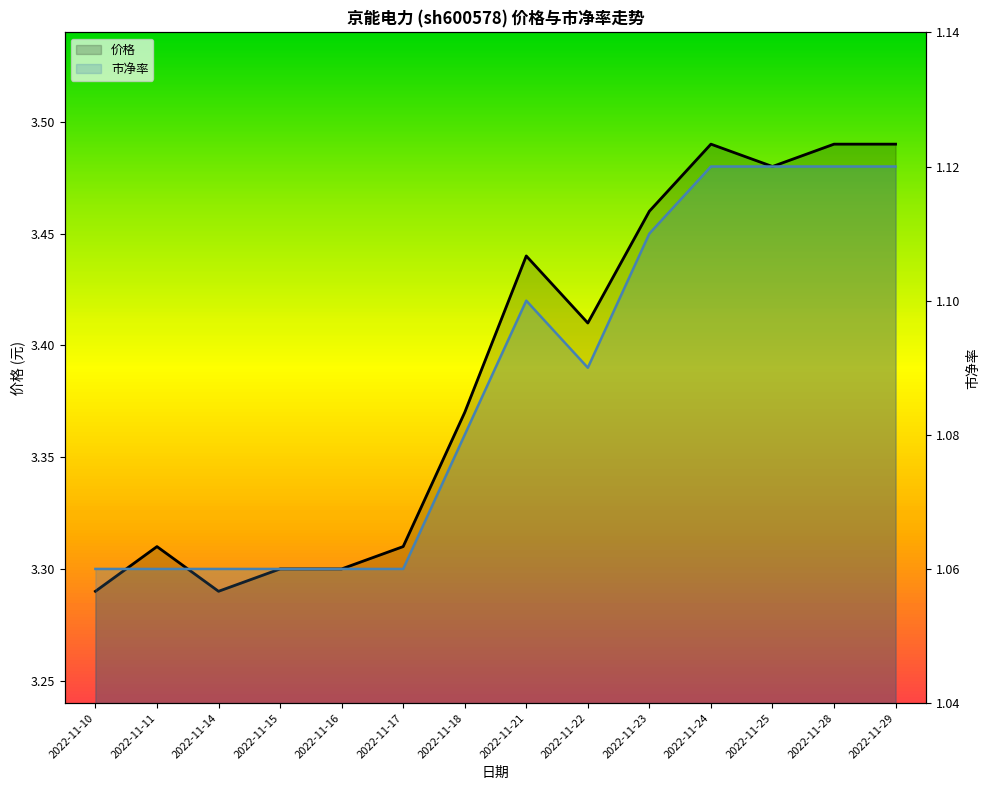

At which label does 市净率 reach its peak?

2022-11-24